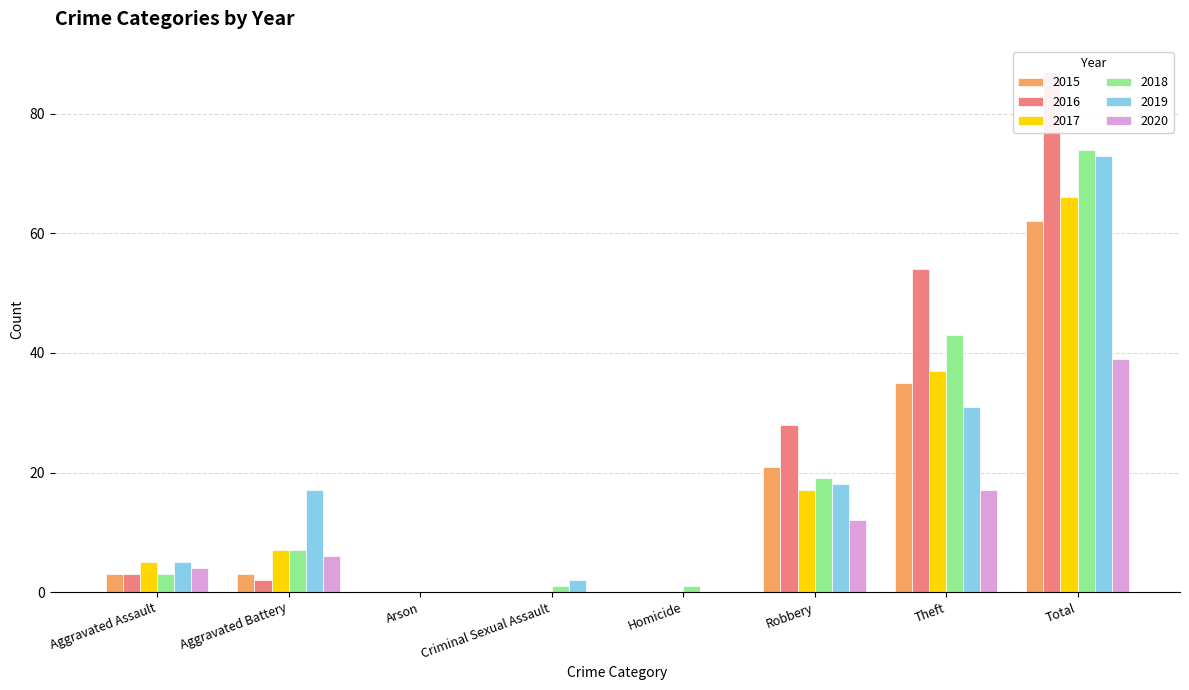

What is the sum of all 2016 values?

174